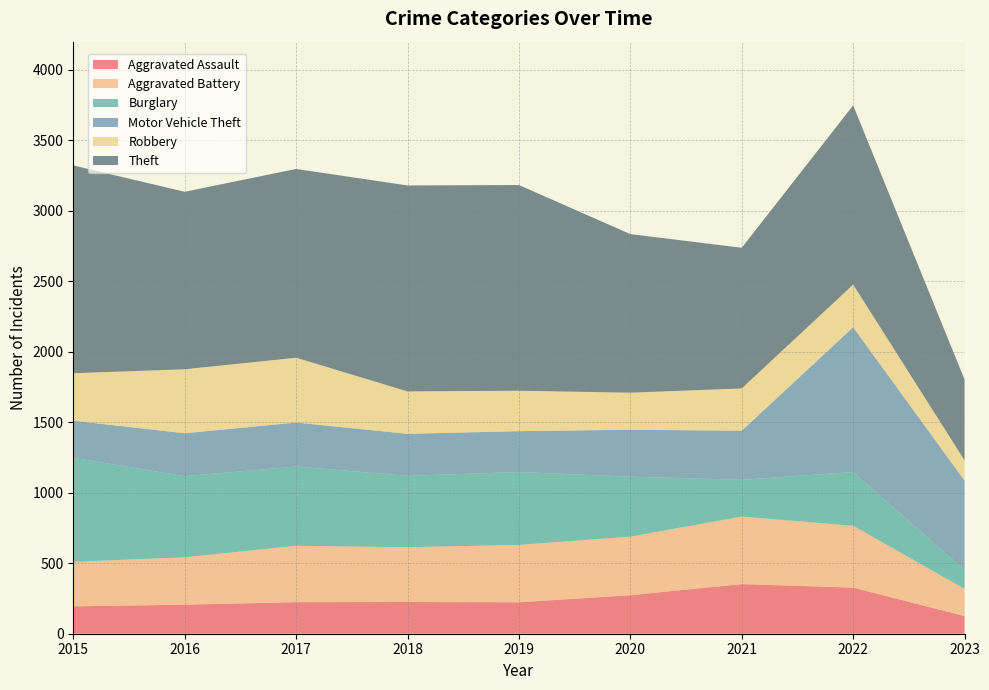

Reading left to right, list all the values displayed in this chart.

Aggravated Assault: 2015=194	2016=206	2017=224	2018=225	2019=223	2020=273	2021=352	2022=327	2023=125
Aggravated Battery: 2015=316	2016=336	2017=400	2018=389	2019=407	2020=416	2021=479	2022=439	2023=193
Burglary: 2015=738	2016=576	2017=562	2018=506	2019=517	2020=425	2021=261	2022=381	2023=134
Motor Vehicle Theft: 2015=263	2016=304	2017=312	2018=298	2019=290	2020=333	2021=348	2022=1027	2023=634
Robbery: 2015=337	2016=454	2017=460	2018=301	2019=287	2020=263	2021=300	2022=303	2023=144
Theft: 2015=1474	2016=1259	2017=1339	2018=1461	2019=1459	2020=1125	2021=998	2022=1271	2023=573